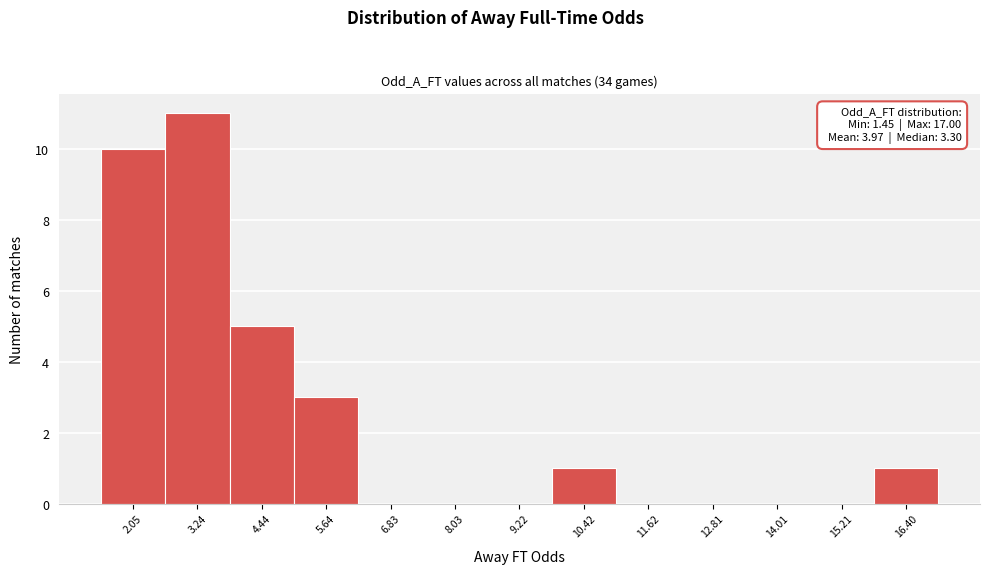

Over which range of the x-axis is the bar tallest?

2.6 to 3.8